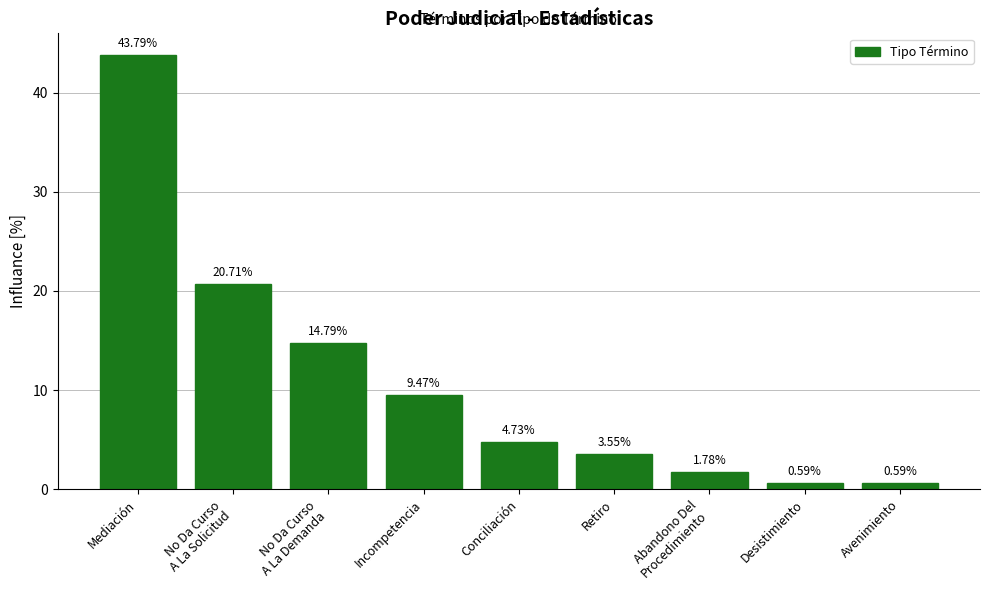

How many data points does each series have?

9